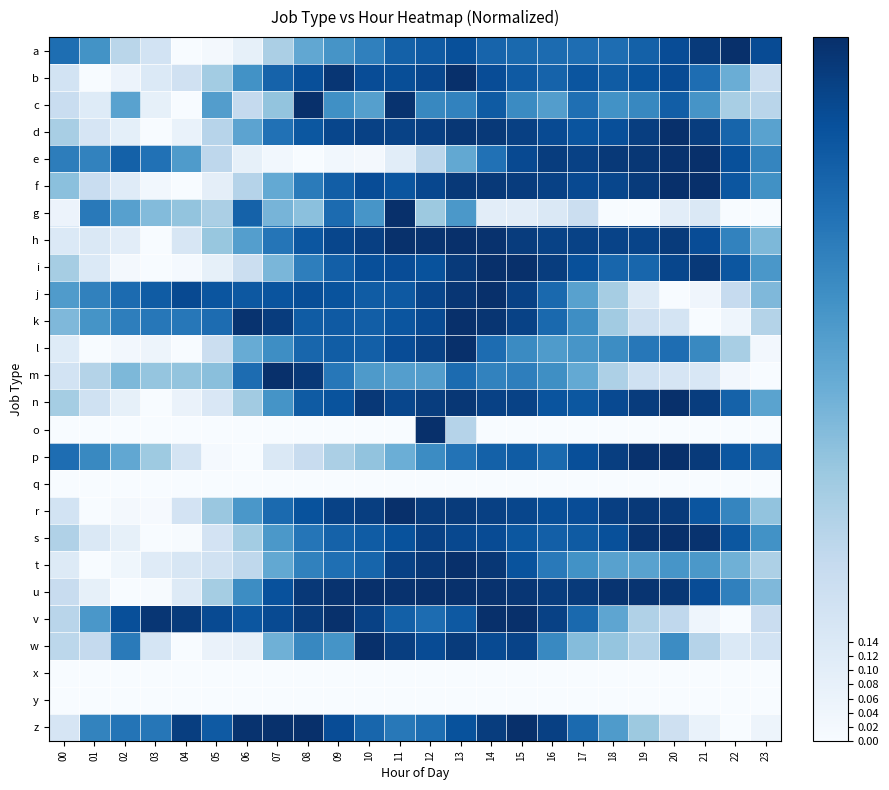

Between 10 and 22, which series saw the biggest shift?

v